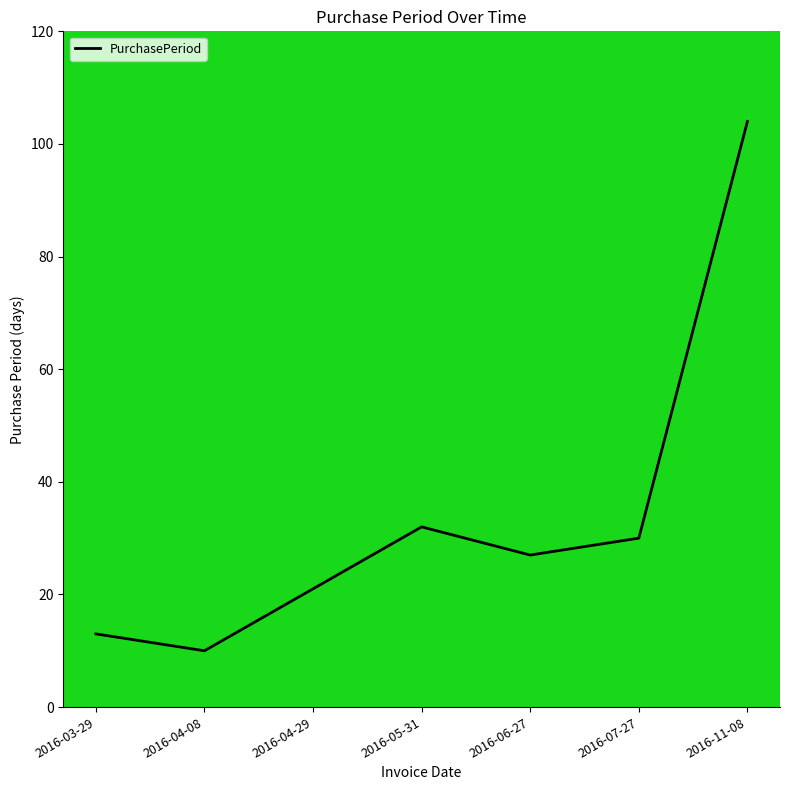

Where is the data nearest to the value 57?

2016-05-31